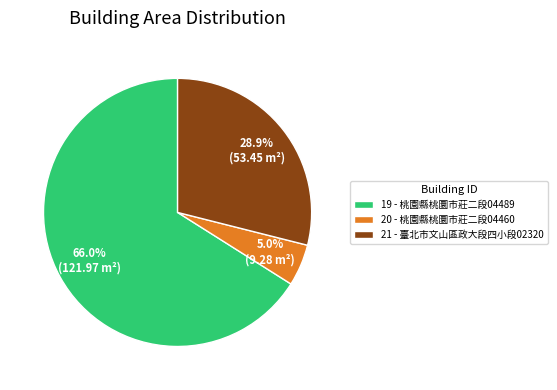

What is the smallest slice in the pie chart?

20